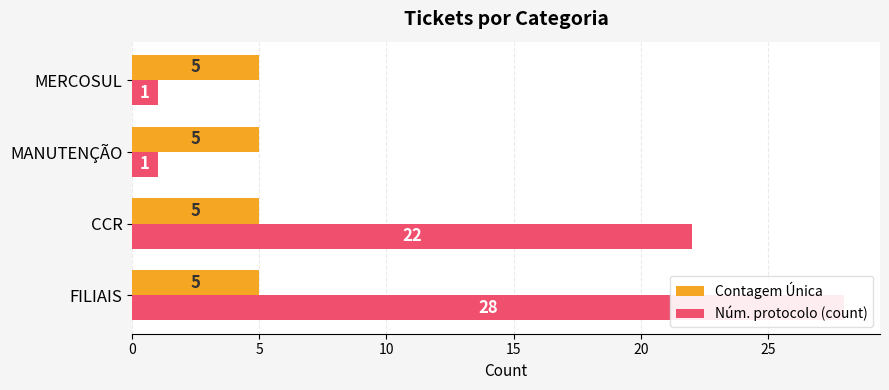

Count the Núm. protocolo (count) values in the range 1 to 28.

4